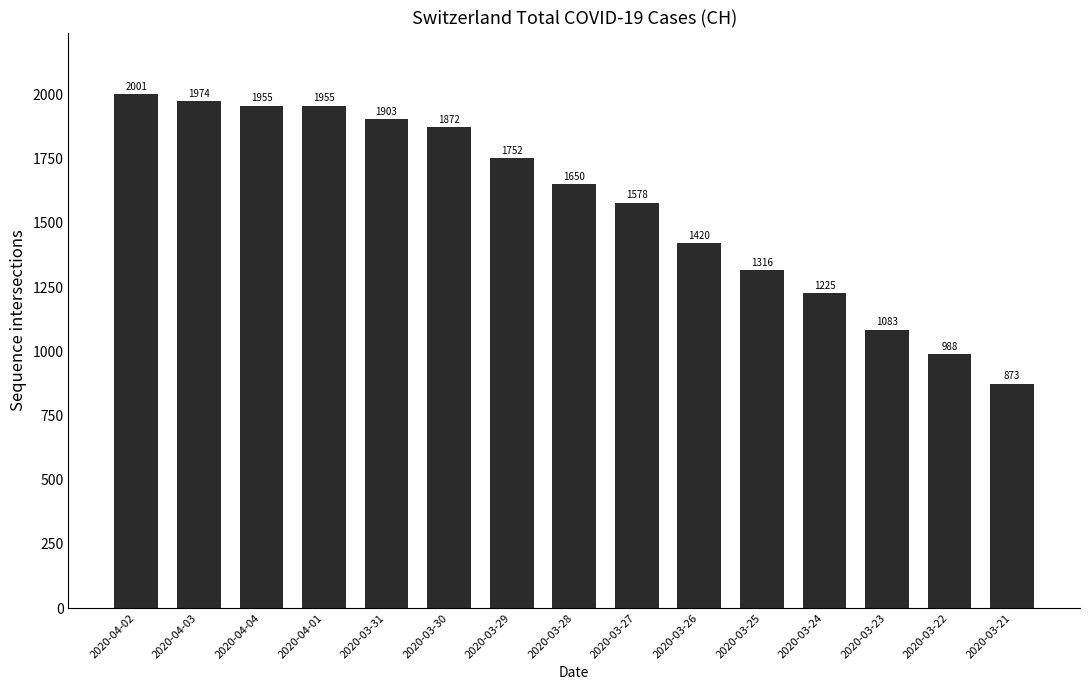

How many data points are less than 1650?

7